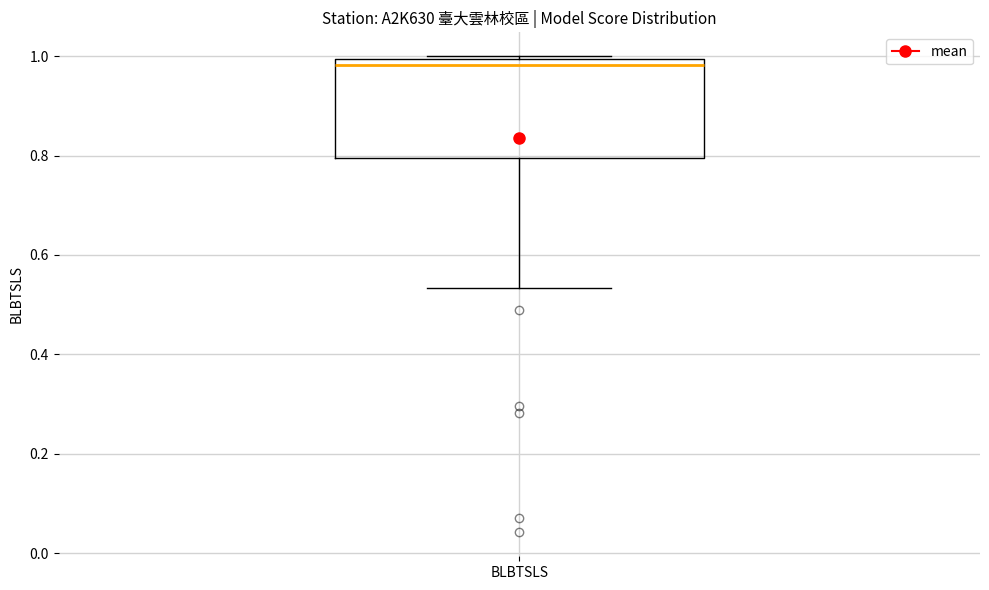

Where is the lower edge of the box for BLBTSLS on the y-axis? The values are not printed on the chart, so give them approximately, as read against the axis.

0.80